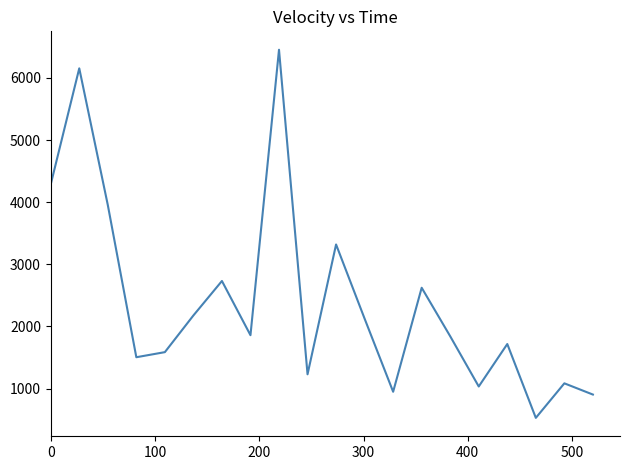

What is the greatest value displayed?

6453.9